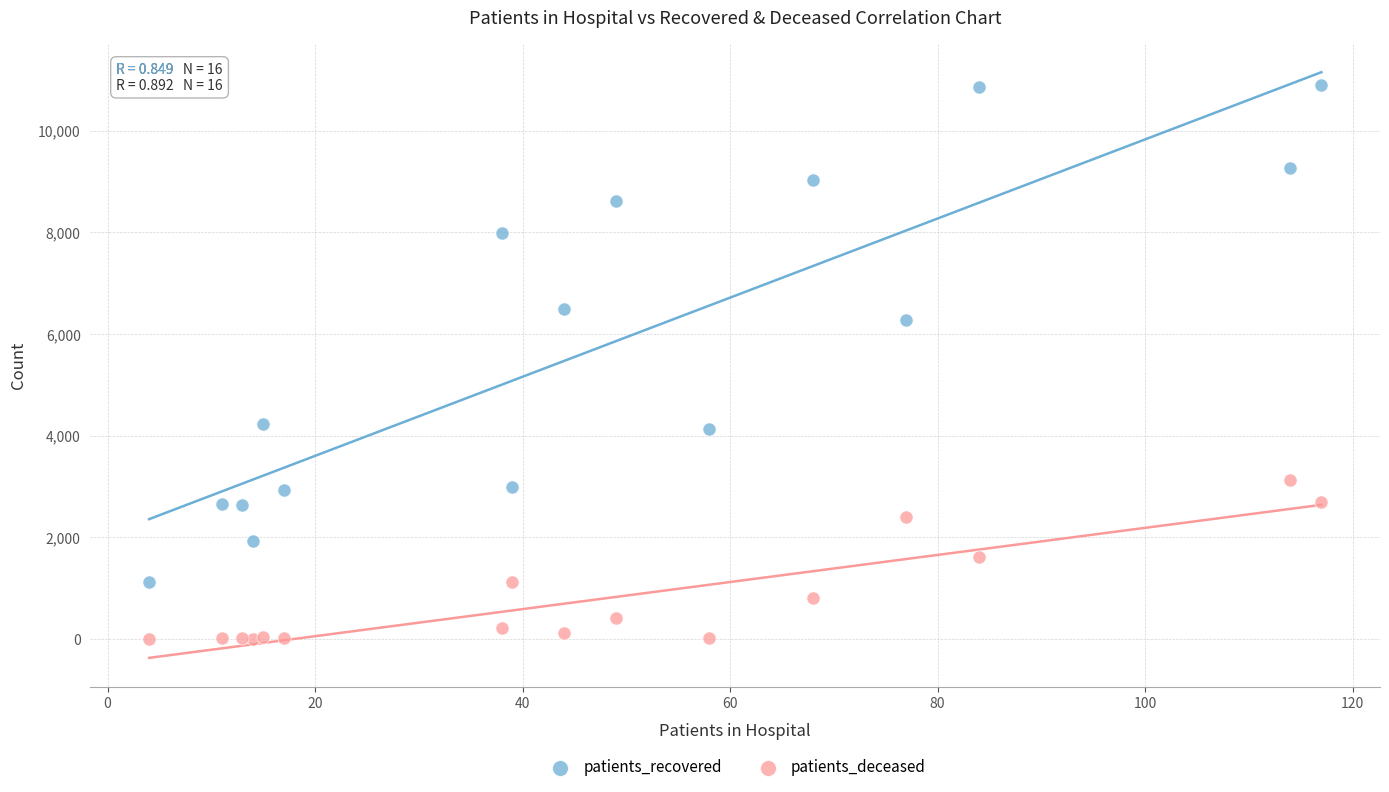

Which series reaches the minimum Y coordinate?

patients_deceased